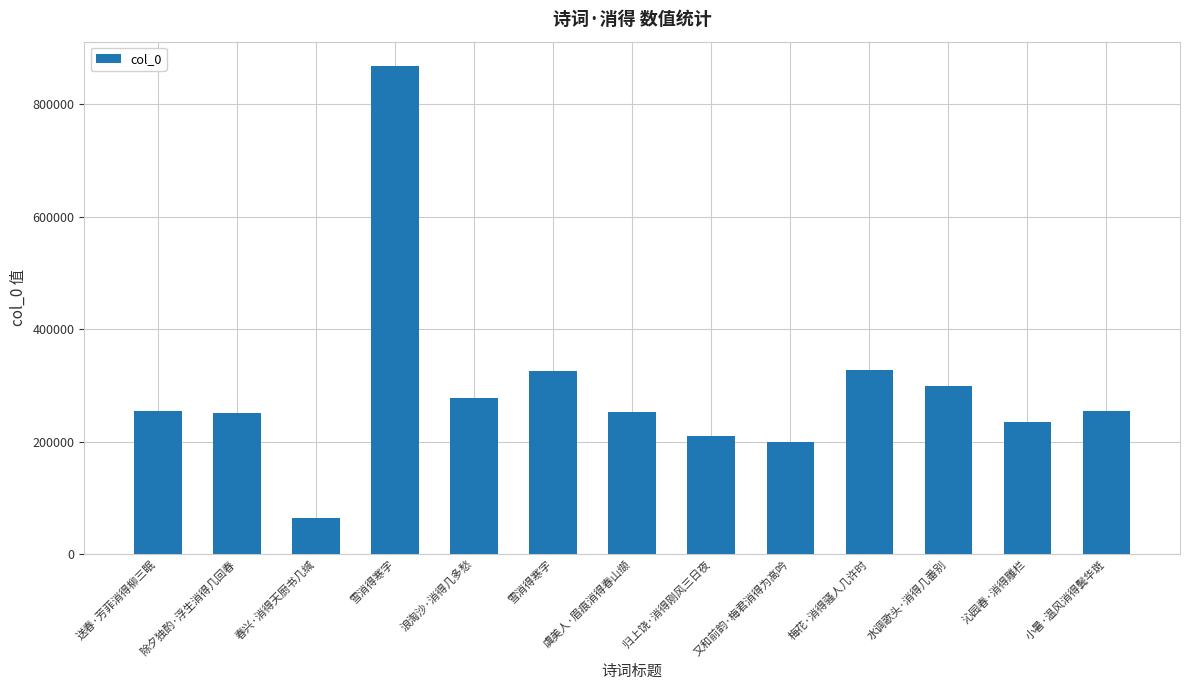

What is the change in value from 送春·芳菲消得柳三眠 to 沁园春·消得雕栏?

-19847